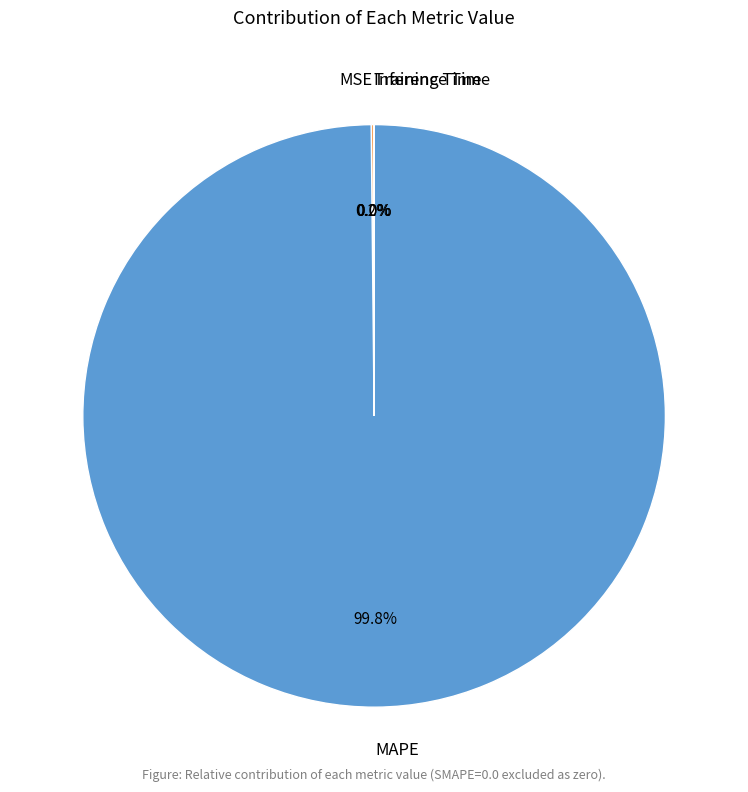

Does any single category account for the majority?

Yes